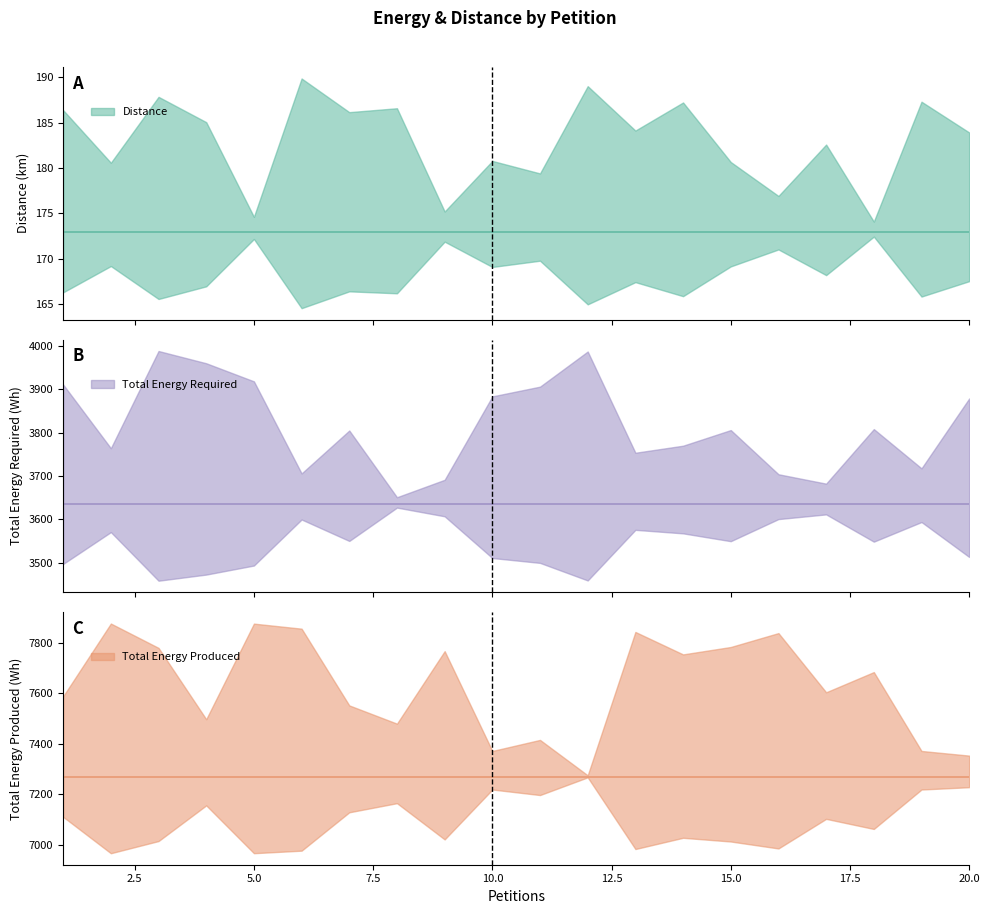

True or false: Total Energy Produced and Distance intersect in this chart.

False